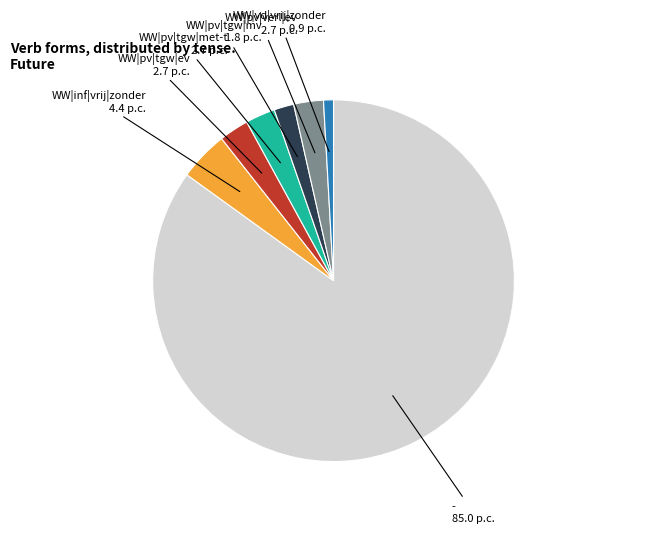

Between WW|pv|verl|ev and WW|pv|tgw|mv, which is larger?

WW|pv|verl|ev